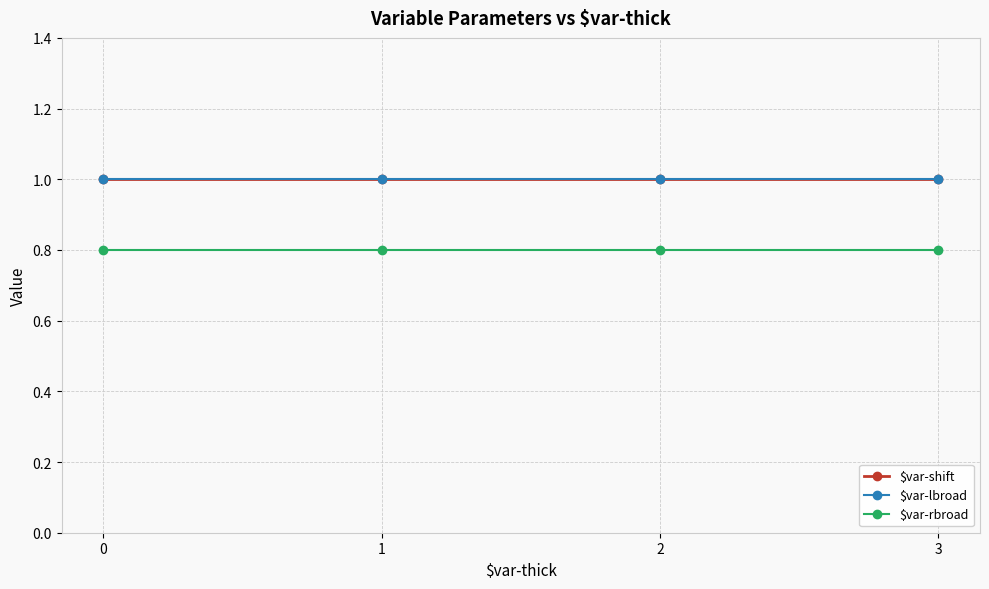

Is this an area chart (filled region under the line)?

No